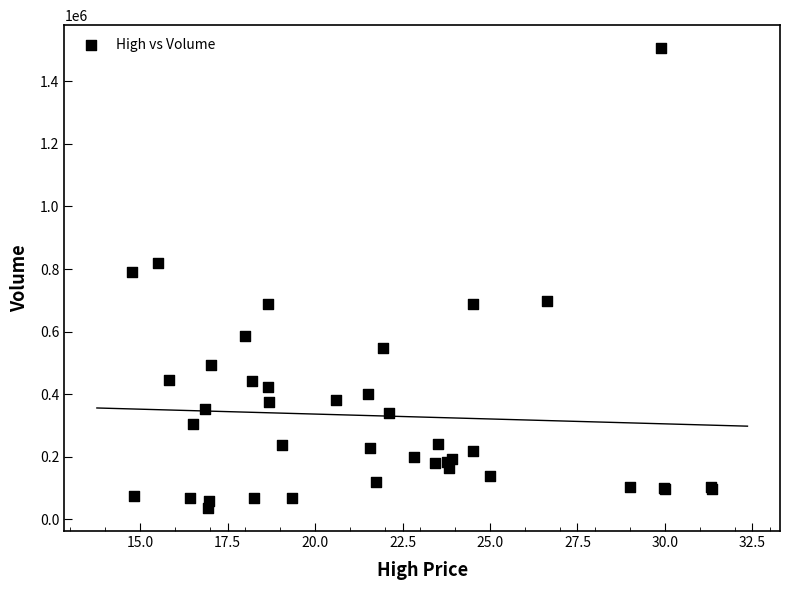

What Y value in the scatter plot is closest to 771100?

791400